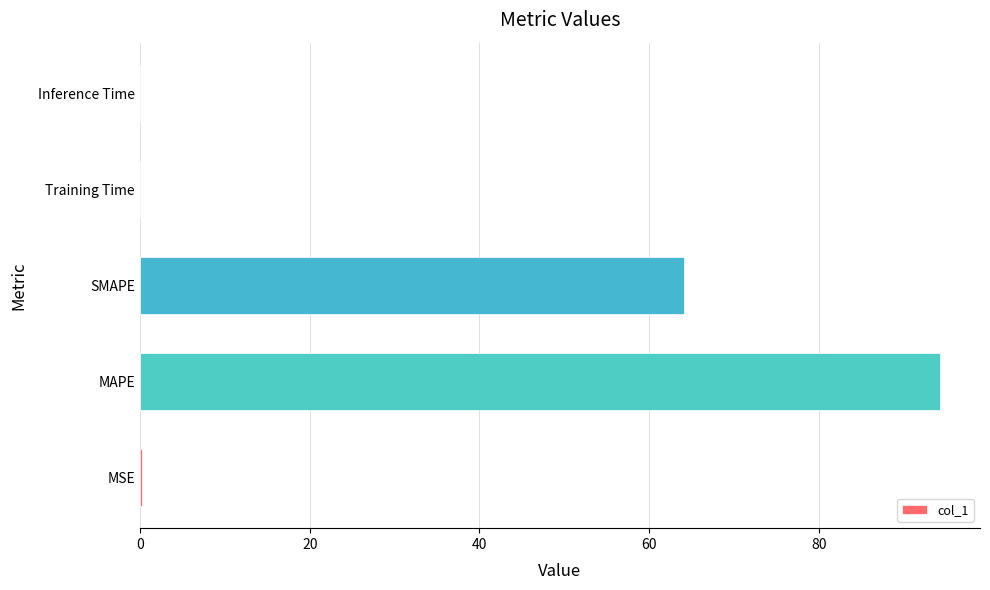

What is the greatest value displayed?

94.3